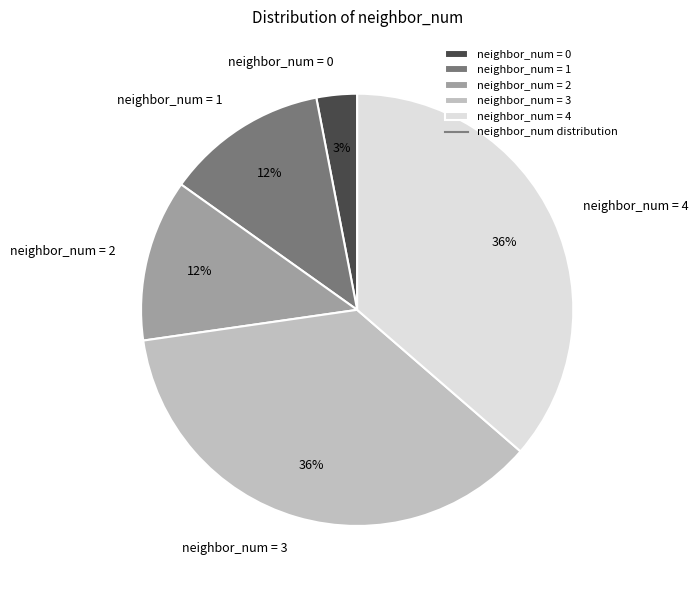

To the nearest percent, what portion does neighbor_num = 1 represent?

12%